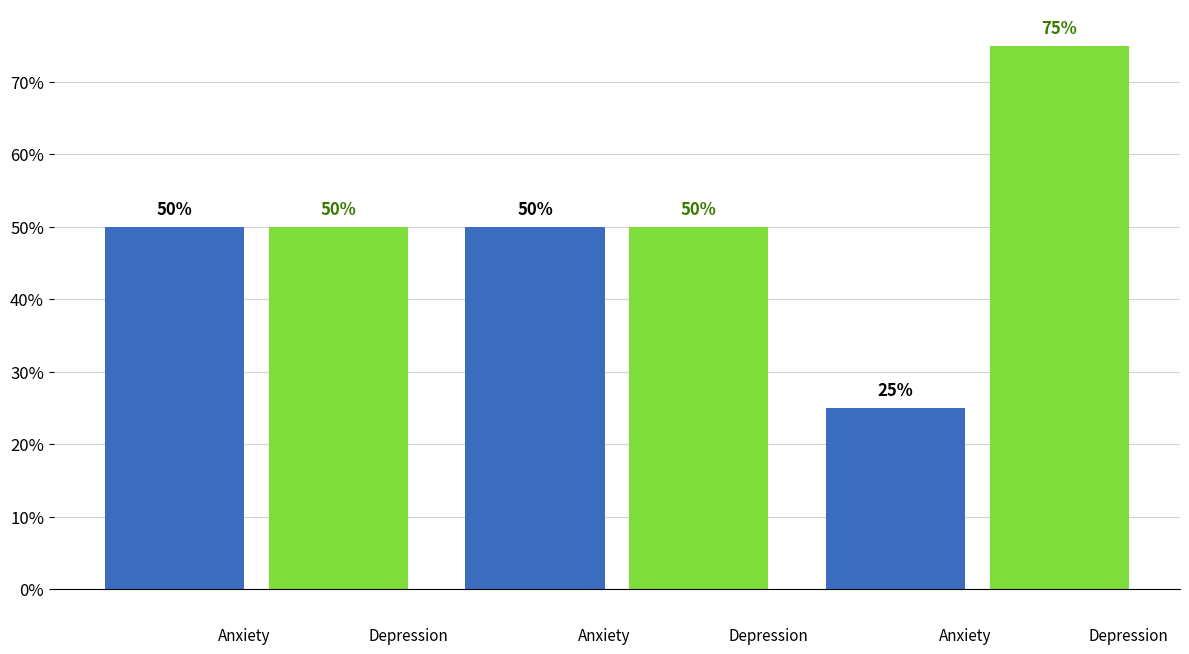

How many groups of bars are there?

3